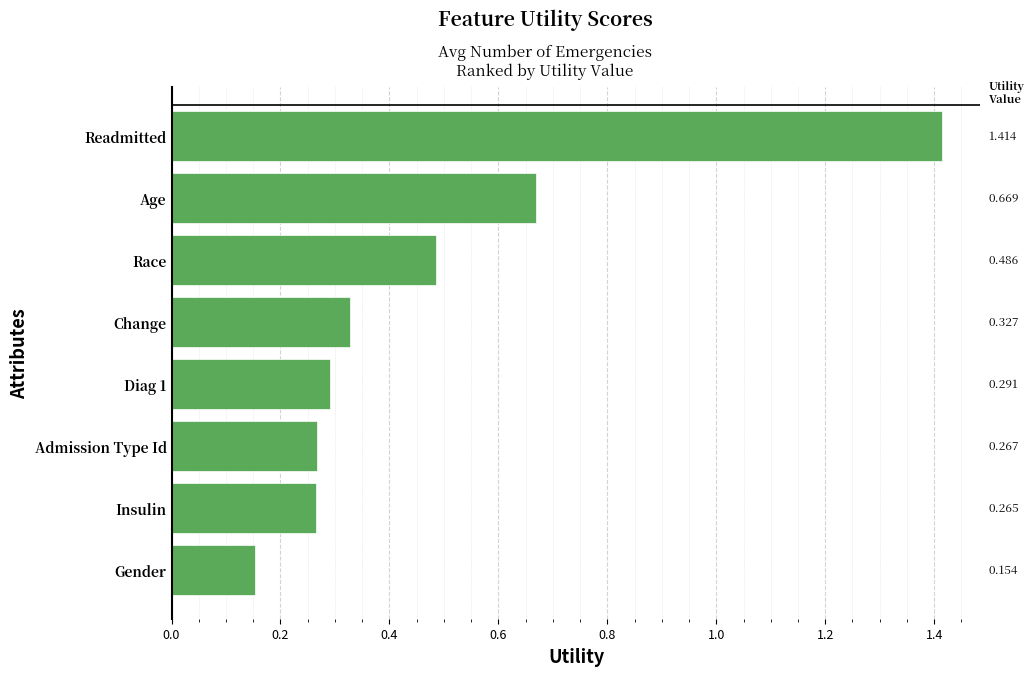

Are the bars horizontal?

Yes